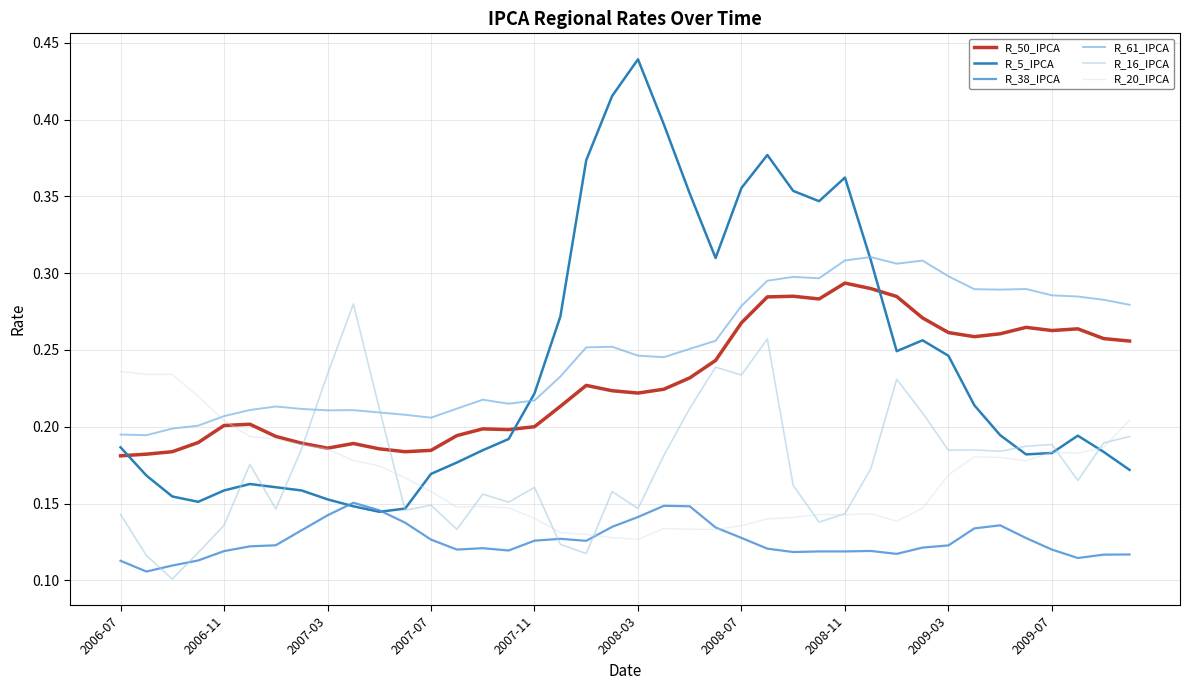

Which series has the largest range (max minus min)?

R_5_IPCA